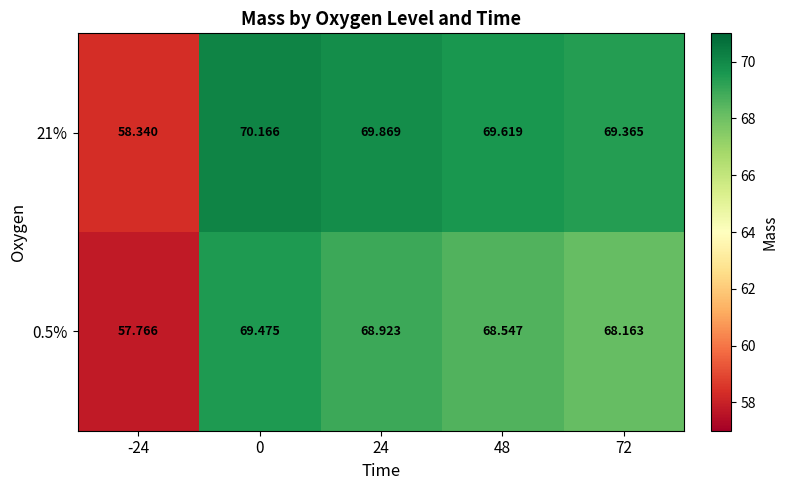

Is the value of 0.5% at 48 greater than the value of 21% at 72?

No